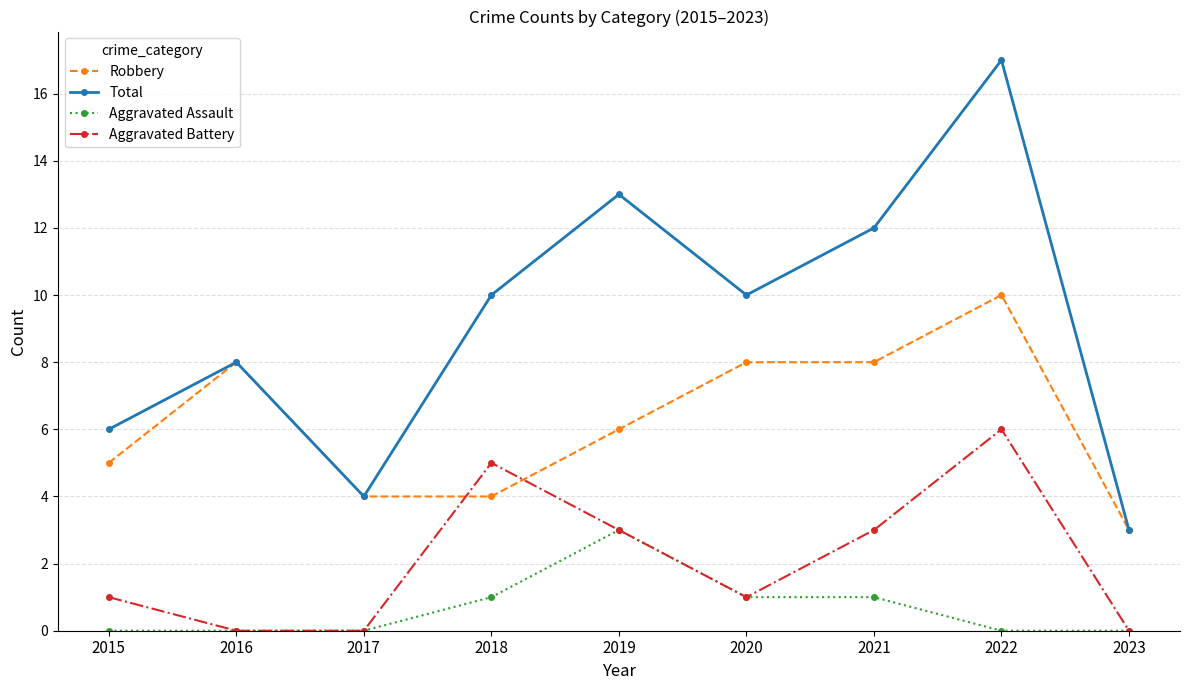

Which label corresponds to the largest value in the chart?

2022